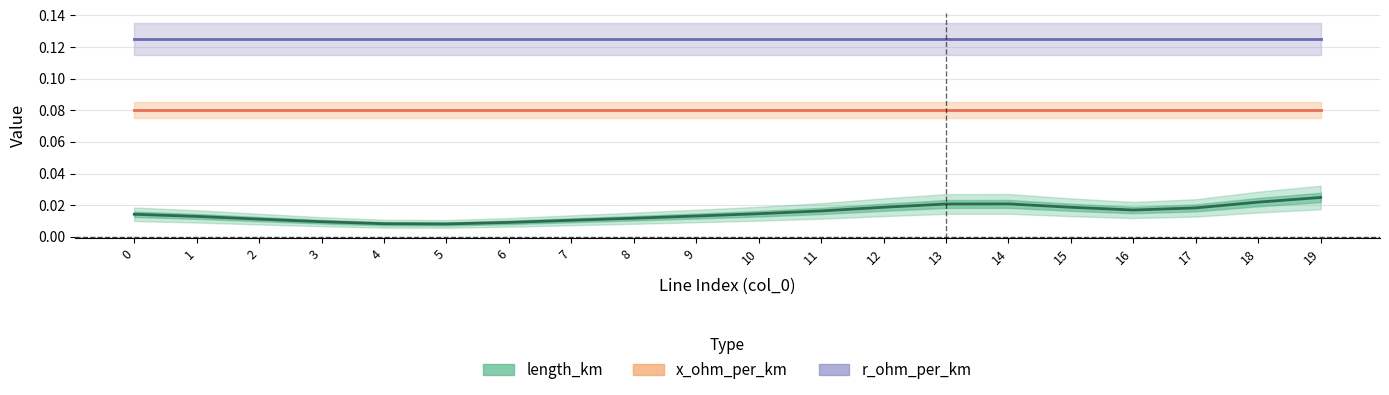

True or false: length_km (Estimate) has a value of 0.0 at 14.

True